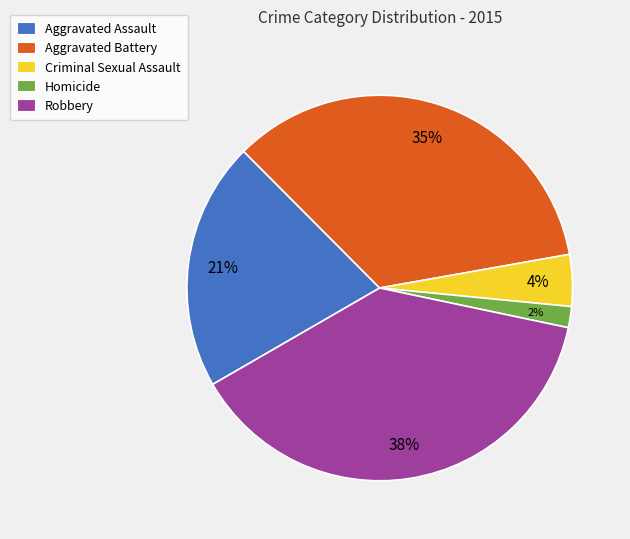

To the nearest percent, what is the average slice percentage?

20%